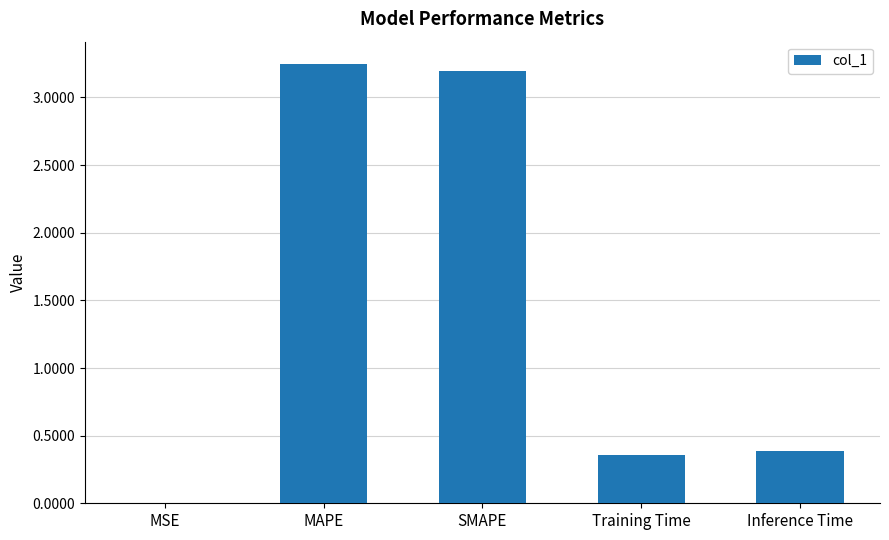

The chart shows a value of 0.6 at Training Time. True or false?

False